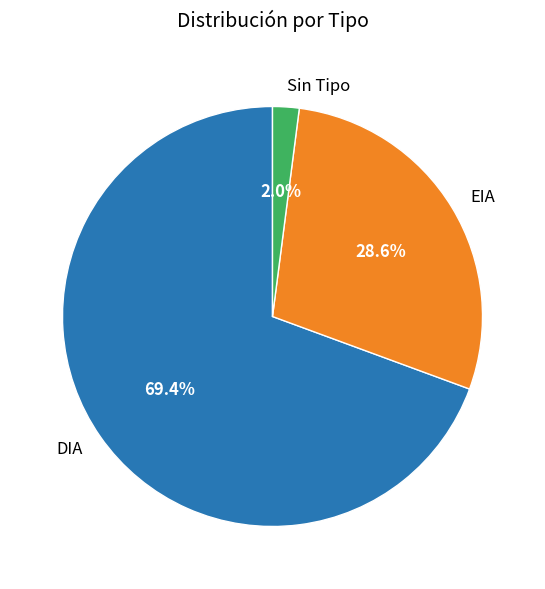

Which slice is the smallest?

Sin Tipo